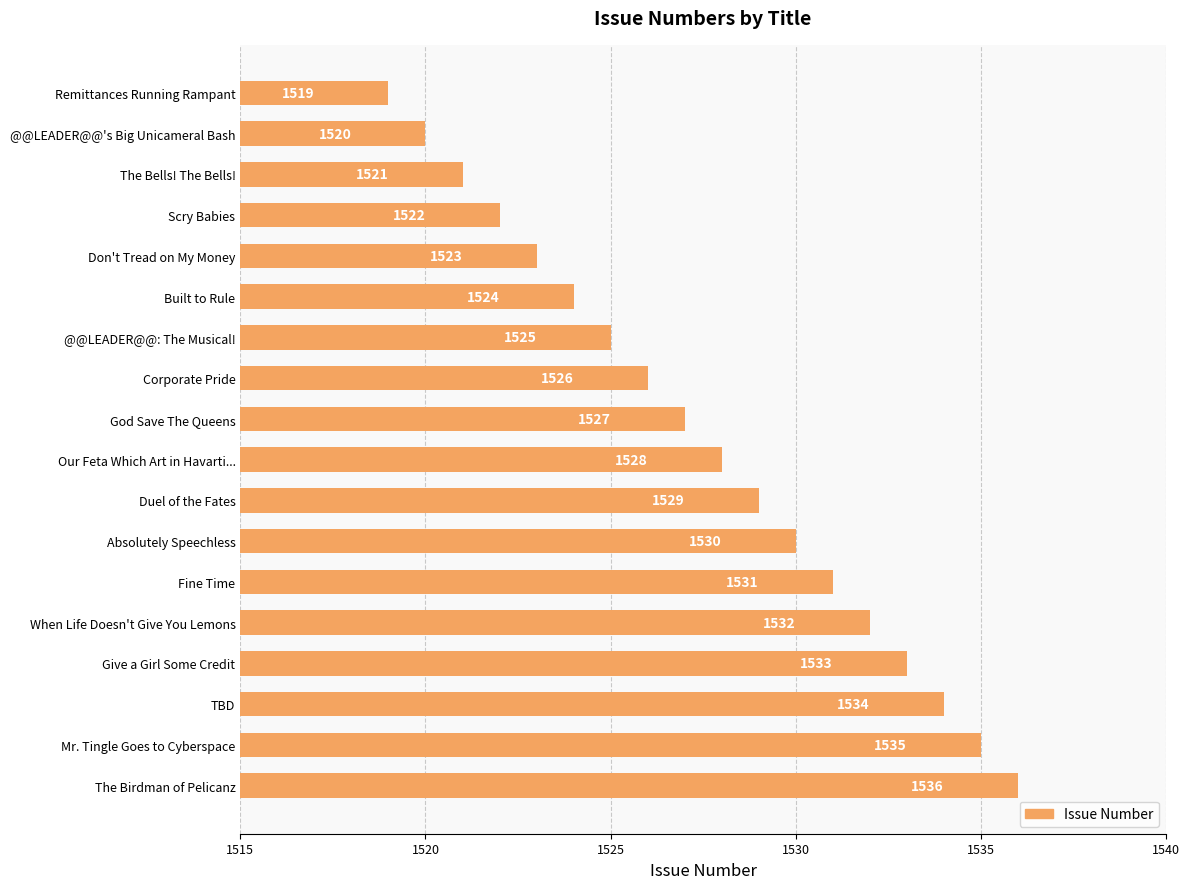

Is it true that the value at Corporate Pride is 1526?

True